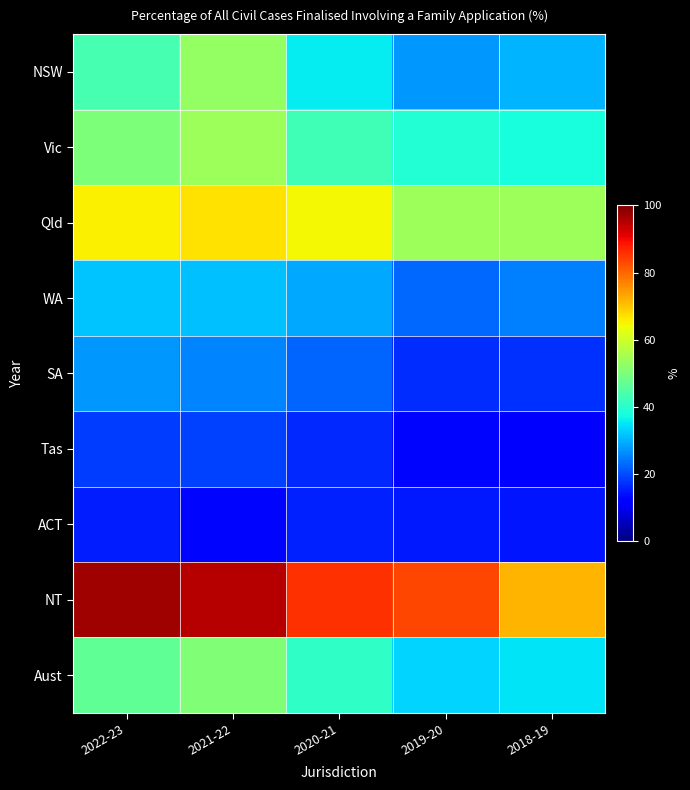

Reading left to right, transcribe all the data shown in this chart.

NSW: 2022-23=43.6	2021-22=52.9	2020-21=35.7	2019-20=27.6	2018-19=30.4
Vic: 2022-23=50.1	2021-22=54.1	2020-21=42.7	2019-20=39.4	2018-19=38.0
Qld: 2022-23=65.4	2021-22=66.9	2020-21=64.8	2019-20=54.0	2018-19=54.2
WA: 2022-23=32.0	2021-22=31.6	2020-21=29.2	2019-20=23.0	2018-19=25.3
SA: 2022-23=27.4	2021-22=25.7	2020-21=22.5	2019-20=17.1	2018-19=17.2
Tas: 2022-23=18.6	2021-22=18.8	2020-21=16.6	2019-20=12.9	2018-19=12.4
ACT: 2022-23=15.5	2021-22=13.2	2020-21=16.0	2019-20=15.2	2018-19=14.5
NT: 2022-23=96.9	2021-22=95.1	2020-21=85.8	2019-20=83.4	2018-19=71.6
Aust: 2022-23=46.8	2021-22=50.7	2020-21=40.8	2019-20=33.4	2018-19=34.8